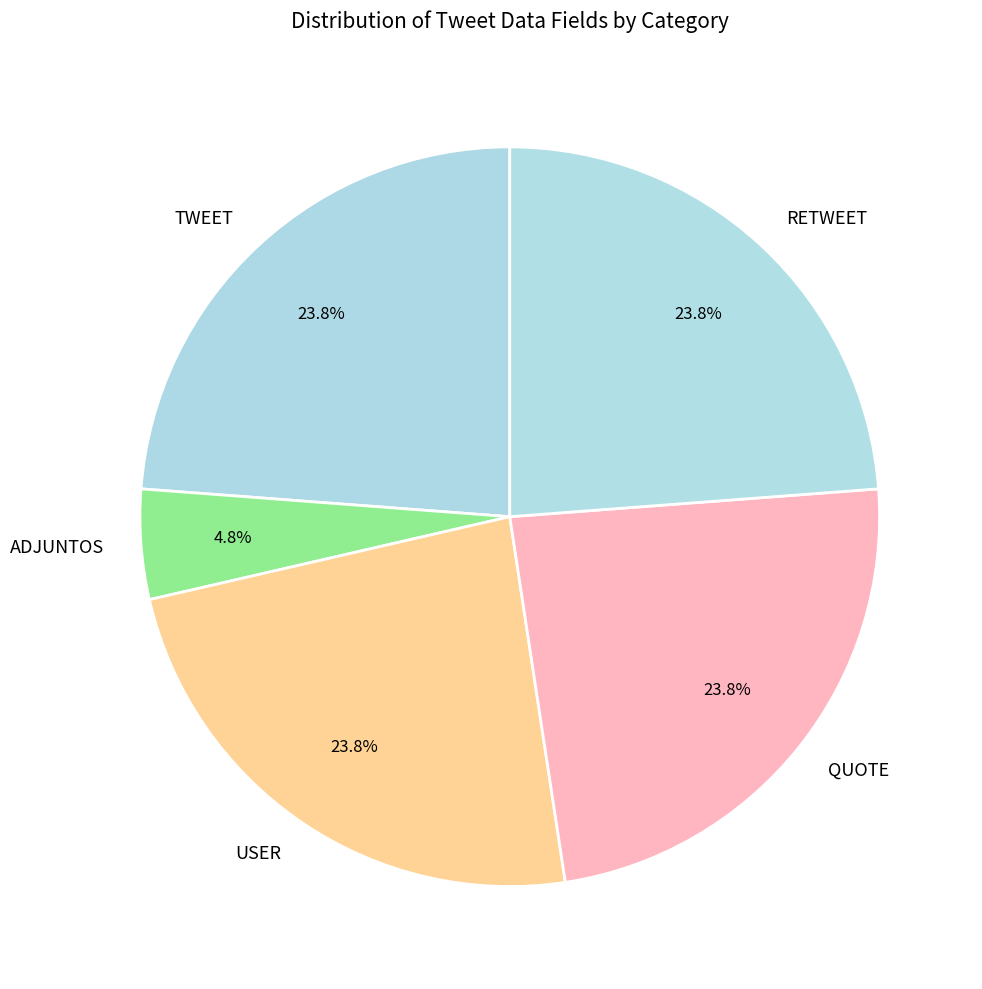

Between ADJUNTOS and QUOTE, which is larger?

QUOTE